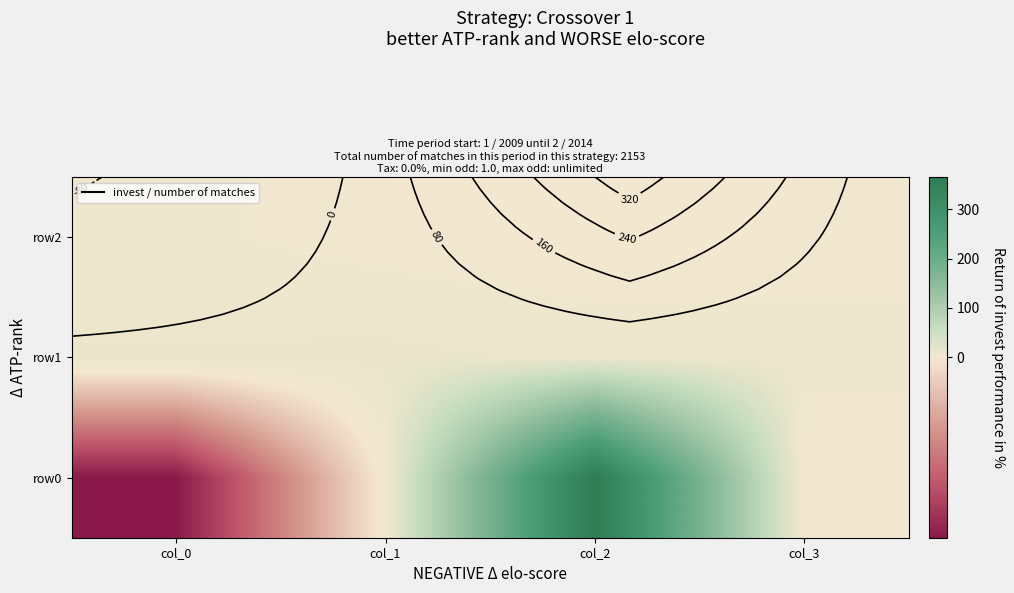

Which has a higher value, col_1 or col_3?

col_1